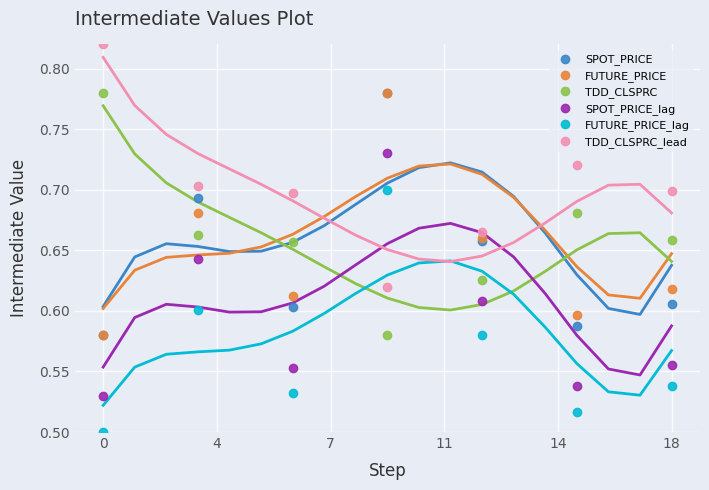

How many intersections are there between TDD_CLSPRC and SPOT_PRICE_lag?

2